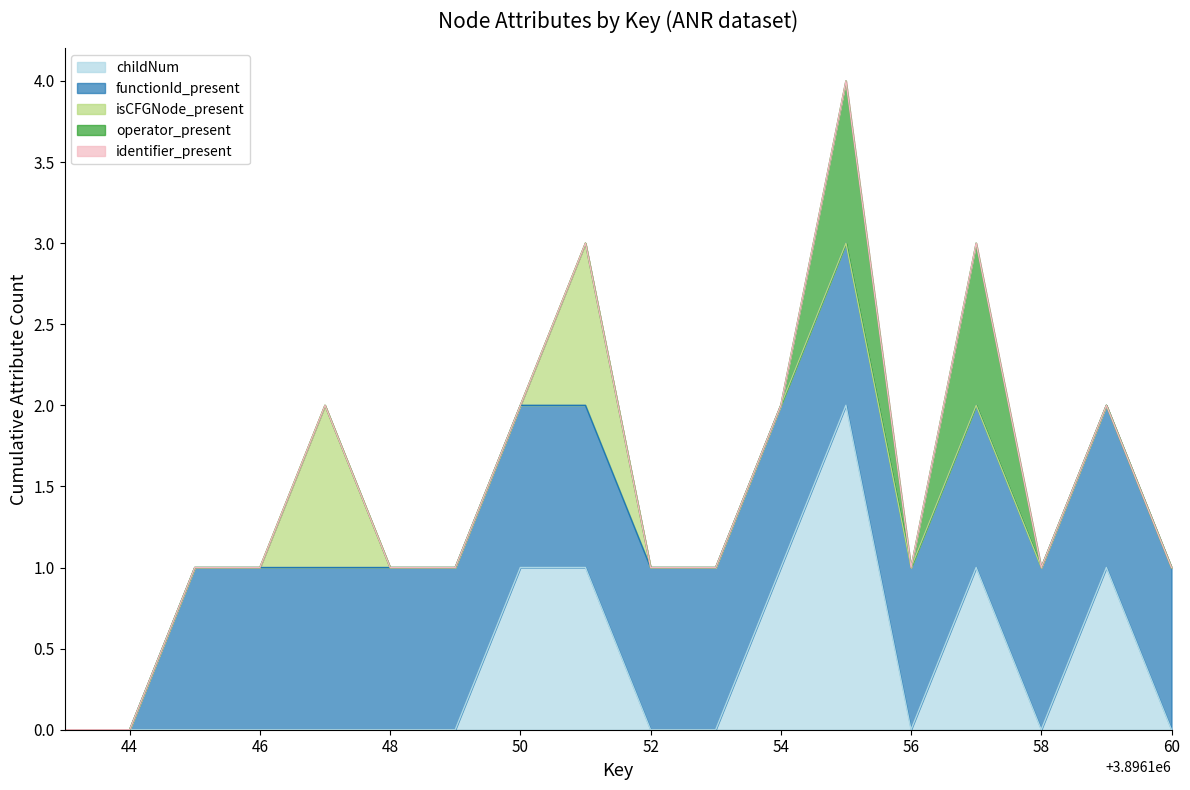

True or false: identifier_present and functionId_present intersect in this chart.

False